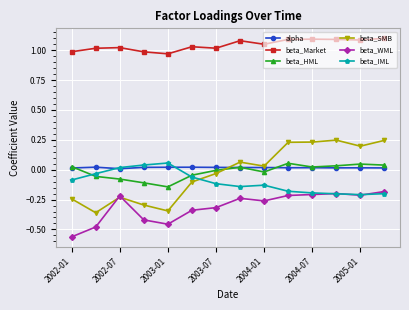

Which series has the largest range (max minus min)?

beta_SMB